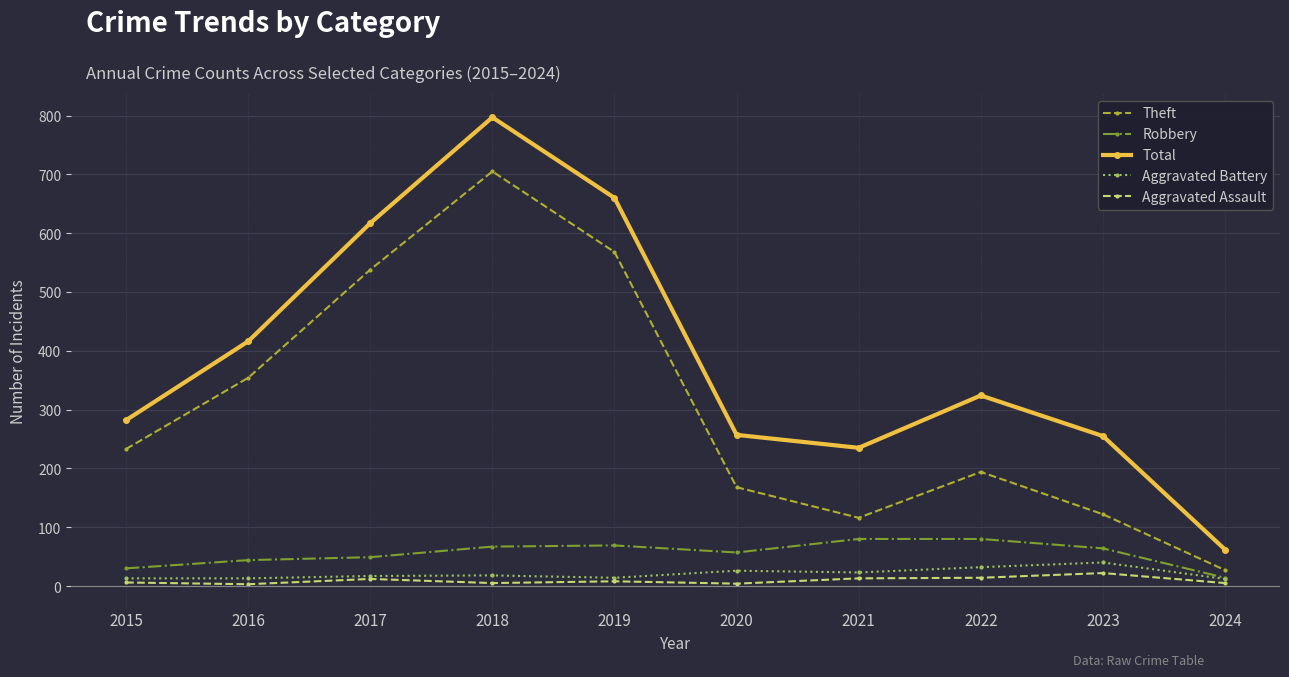

At which category does the chart reach its peak across all series?

2018